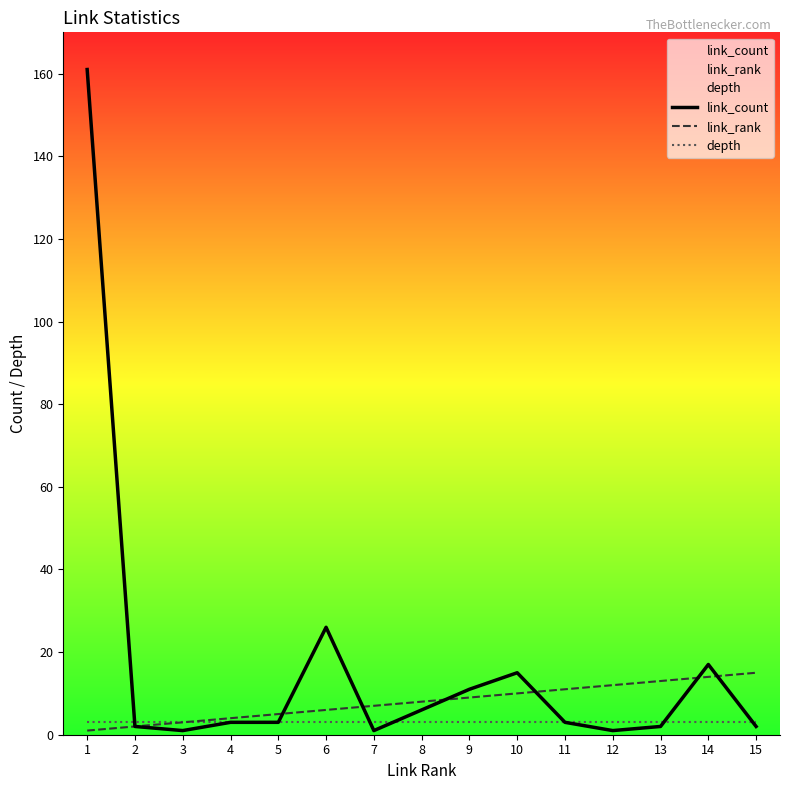

True or false: link_rank and link_count cross at least once.

True